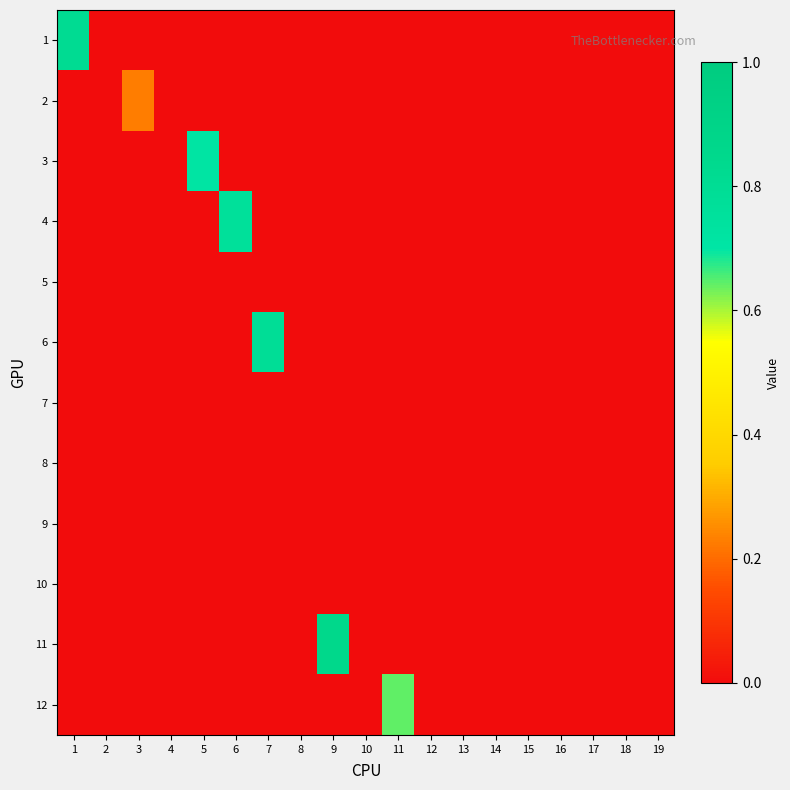

List the series in order of their peak value, highest first.

11, 1, 6, 4, 3, 12, 2, 5, 7, 8, 9, 10